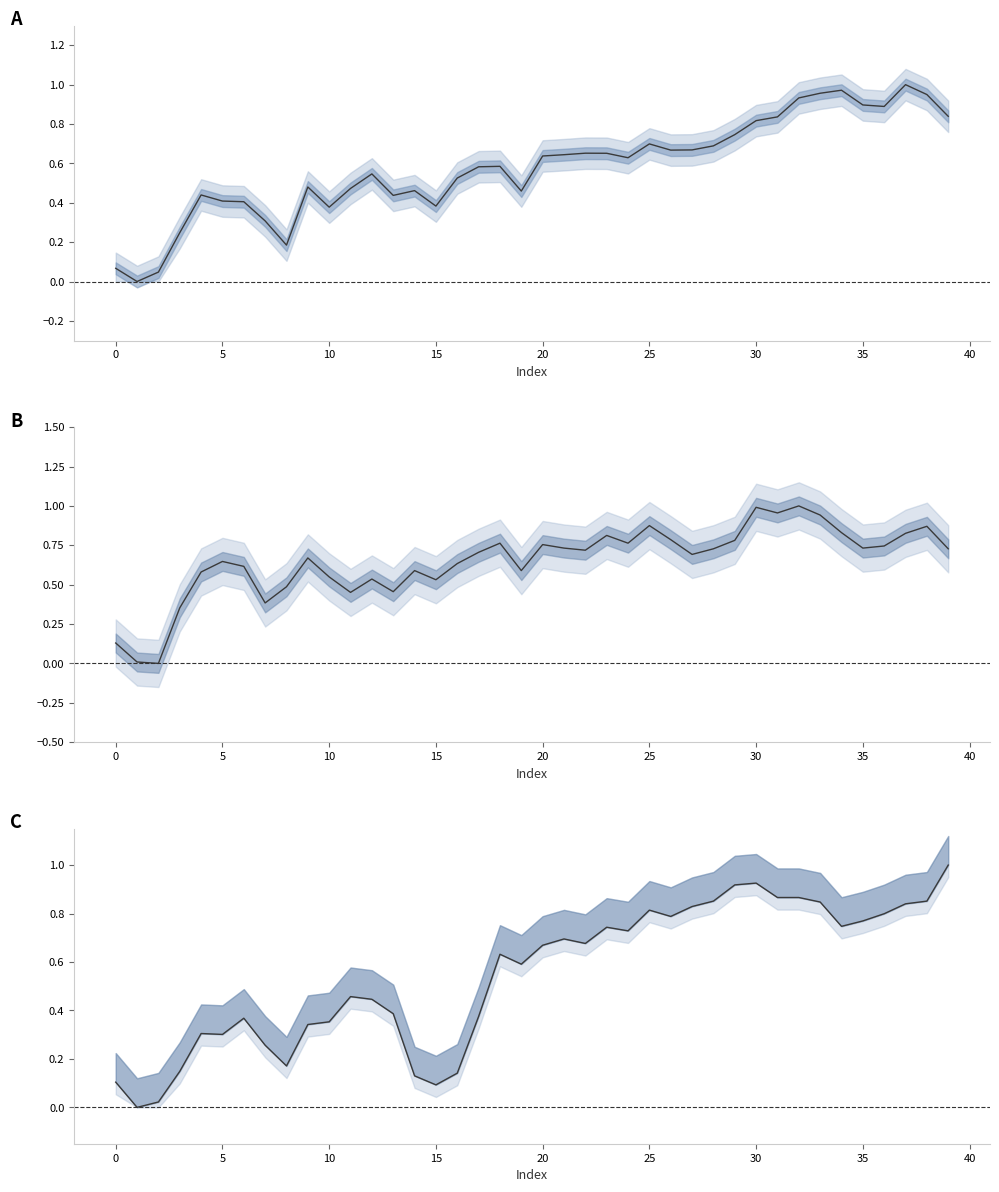

What is the difference between the highest and lowest values at 37?

0.2